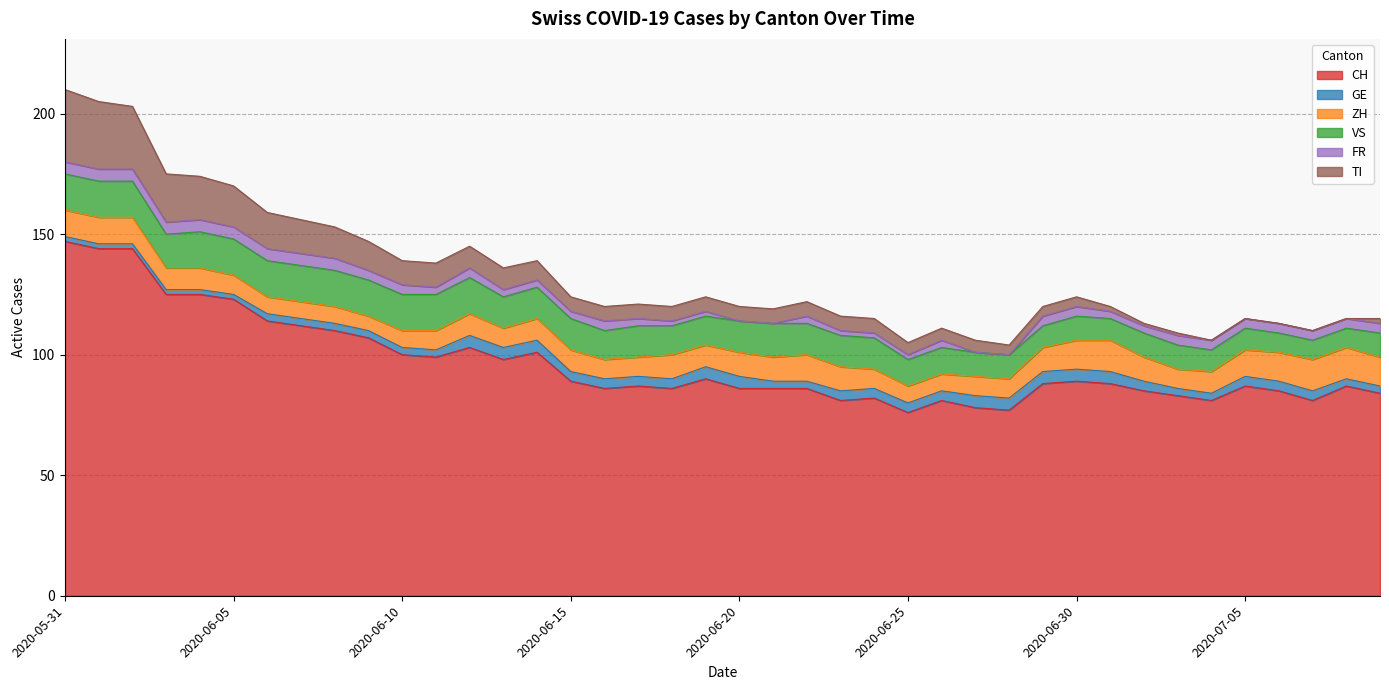

What is the difference between the highest and lowest values at 2020-06-01?

142